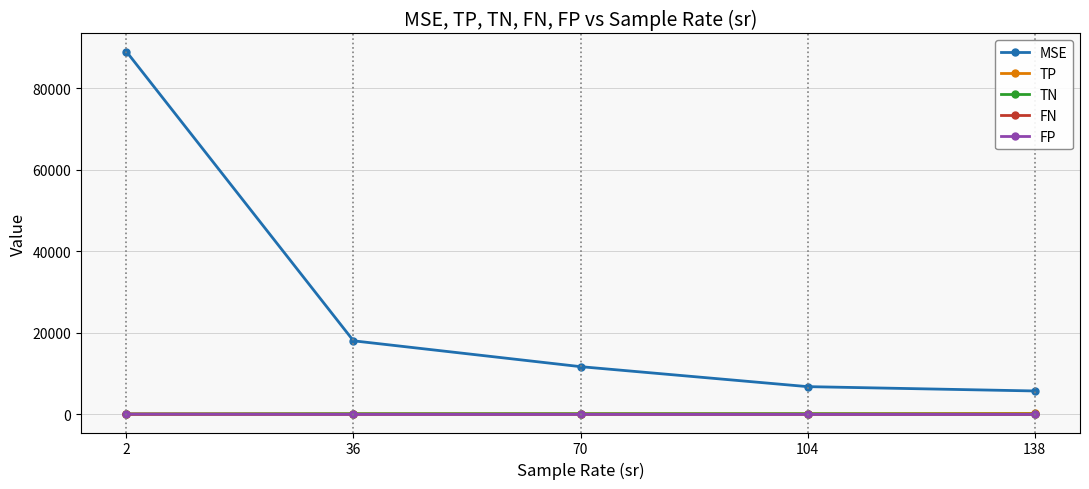

True or false: MSE and TN cross at least once.

False